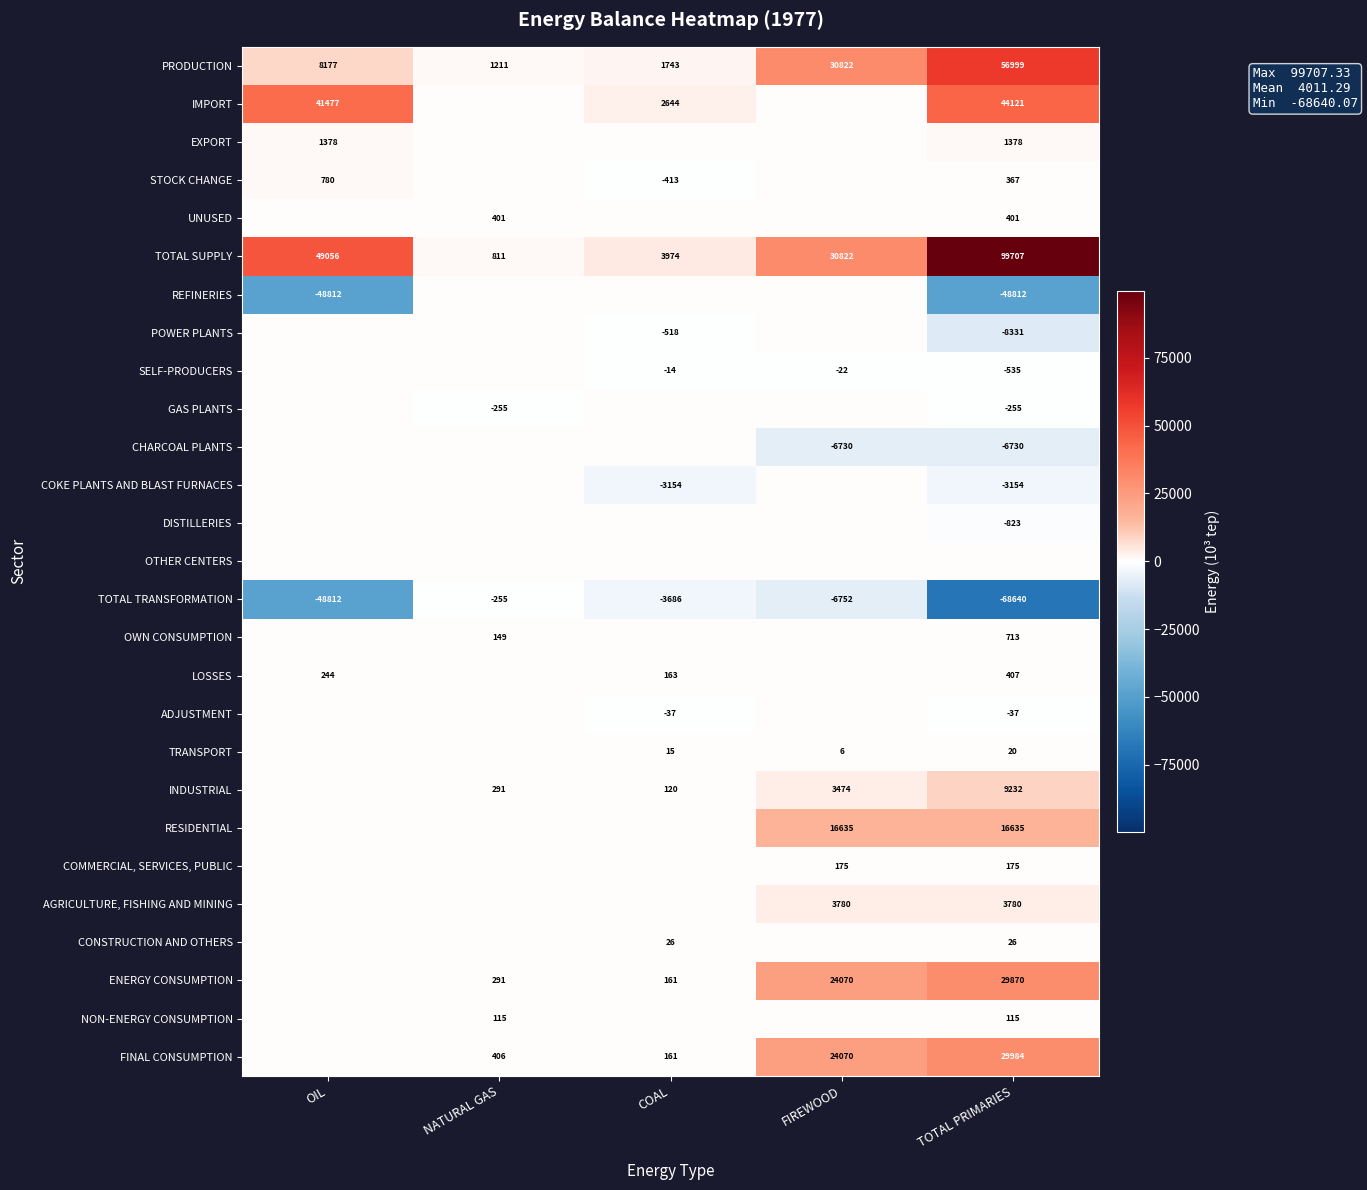

What is the lowest value of the TOTAL SUPPLY series?

811